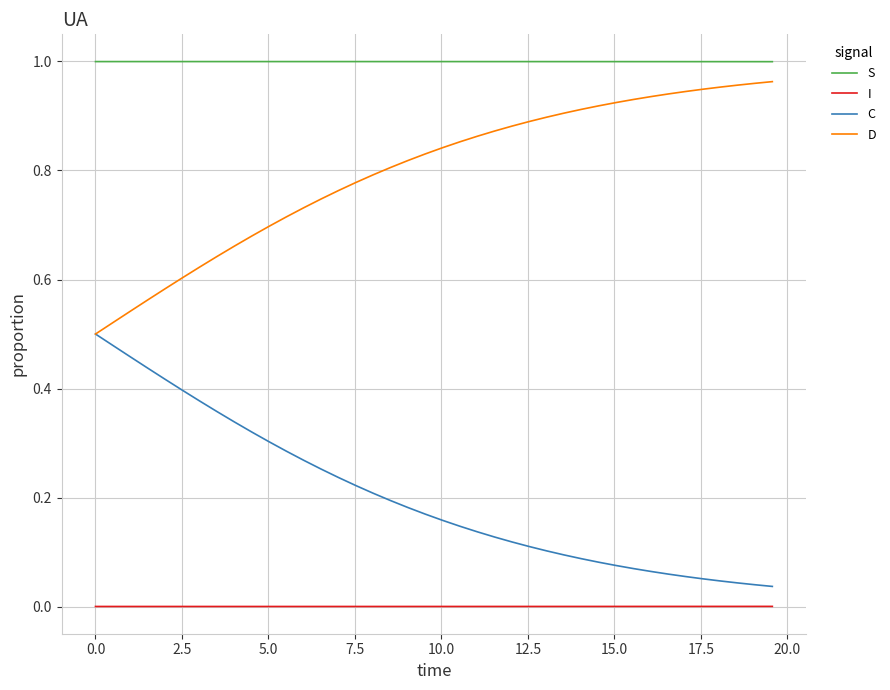

List the series in order of their overall mean, highest first.

S, D, C, I